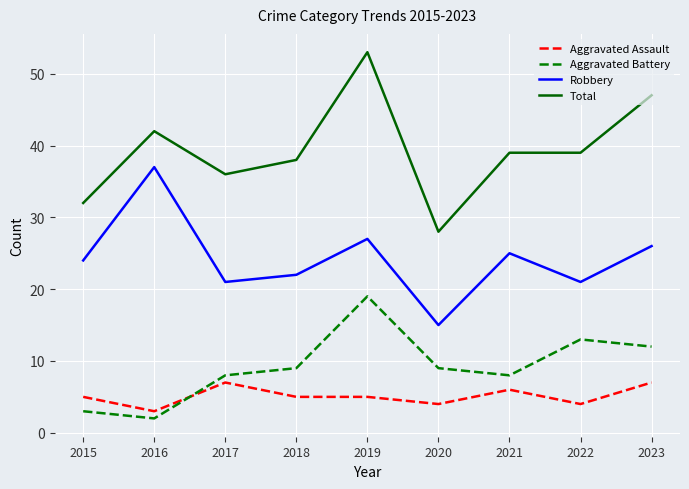

Where is Robbery nearest to the value 26?

2023